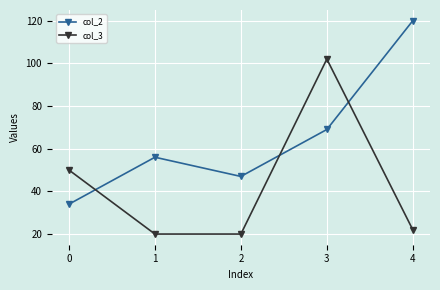

Count the number of data series in this chart.

2